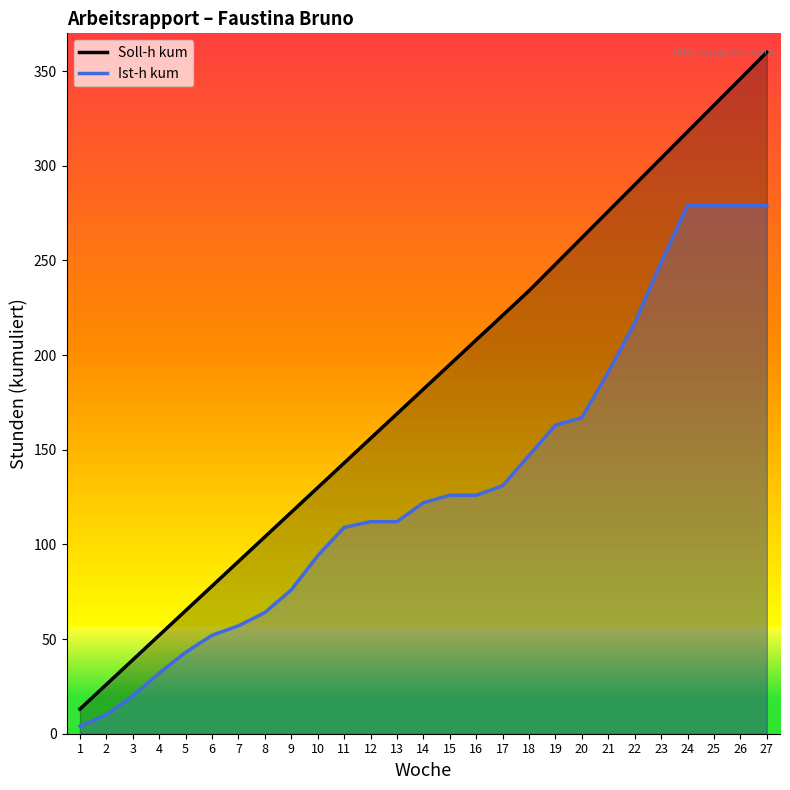

List the labels in order of Soll-h kum value, smallest first.

1, 2, 3, 4, 5, 6, 7, 8, 9, 10, 11, 12, 13, 14, 15, 16, 17, 18, 19, 20, 21, 22, 23, 24, 25, 26, 27